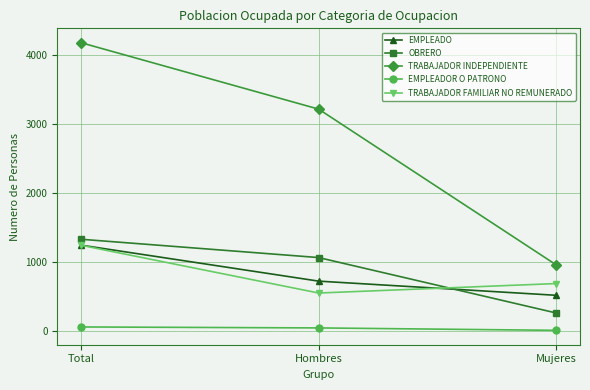

What is the total value across all series at Total?

8063